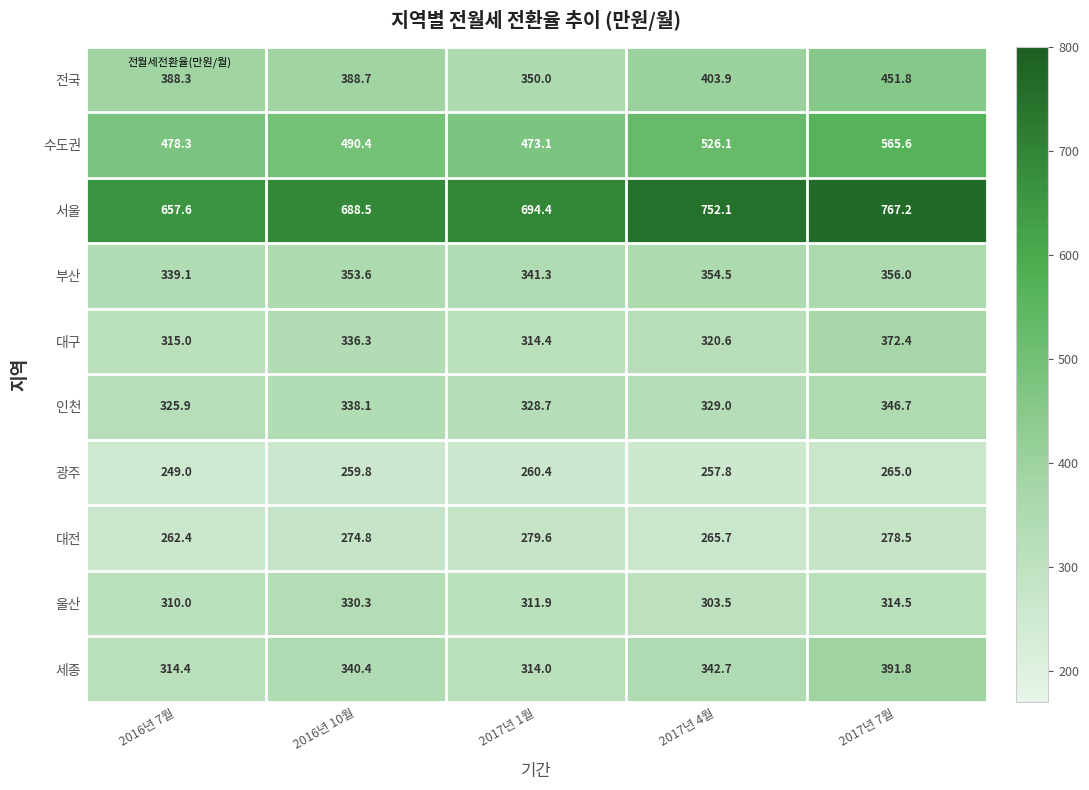

At which category is the sum across all series the highest?

2017년 7월